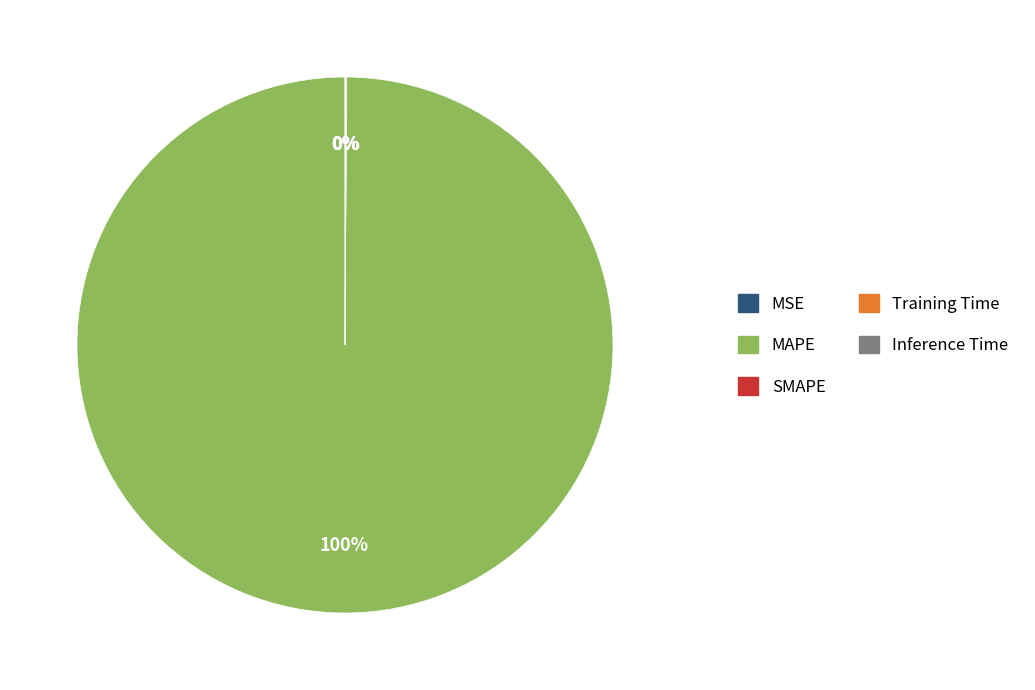

Which slice represents more than half of the pie?

MAPE